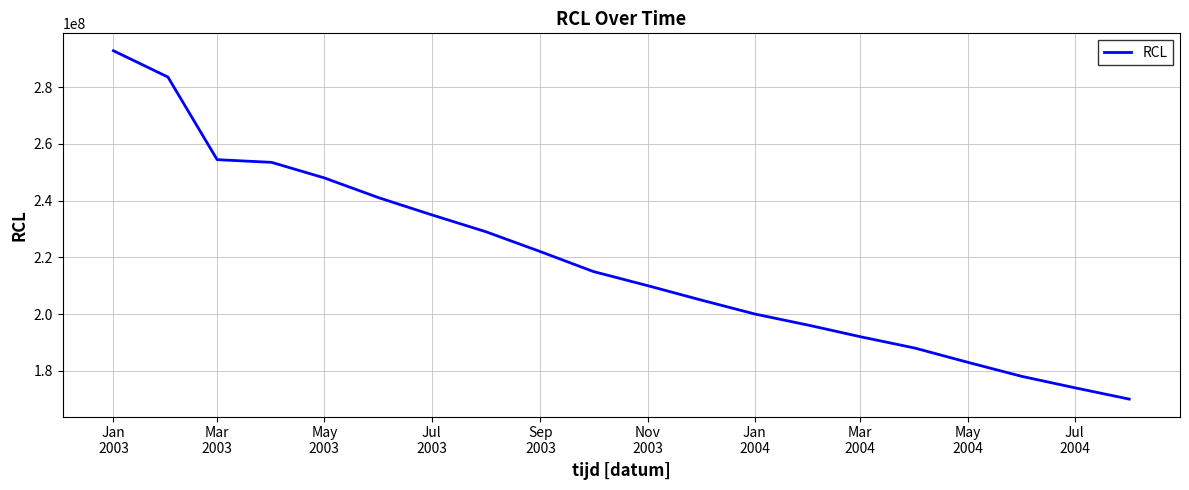

What is the difference between the maximum and minimum values?

122836000